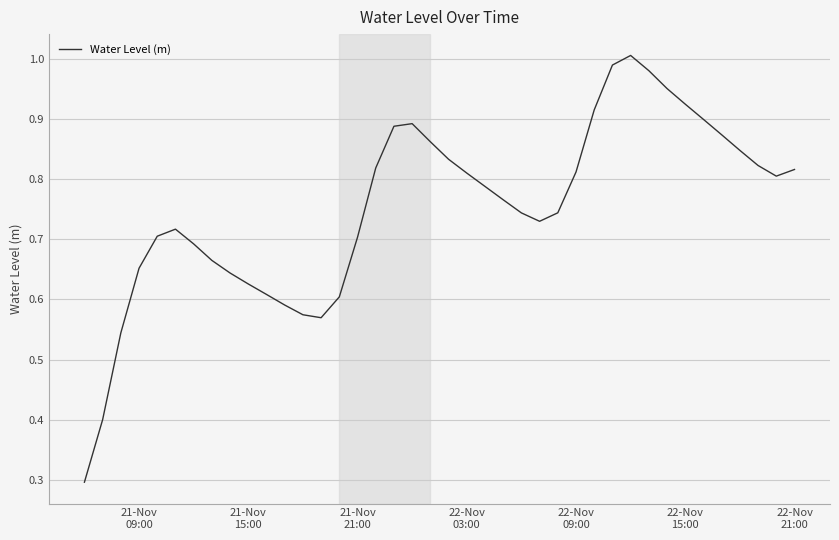

What is the smallest value displayed?

0.3